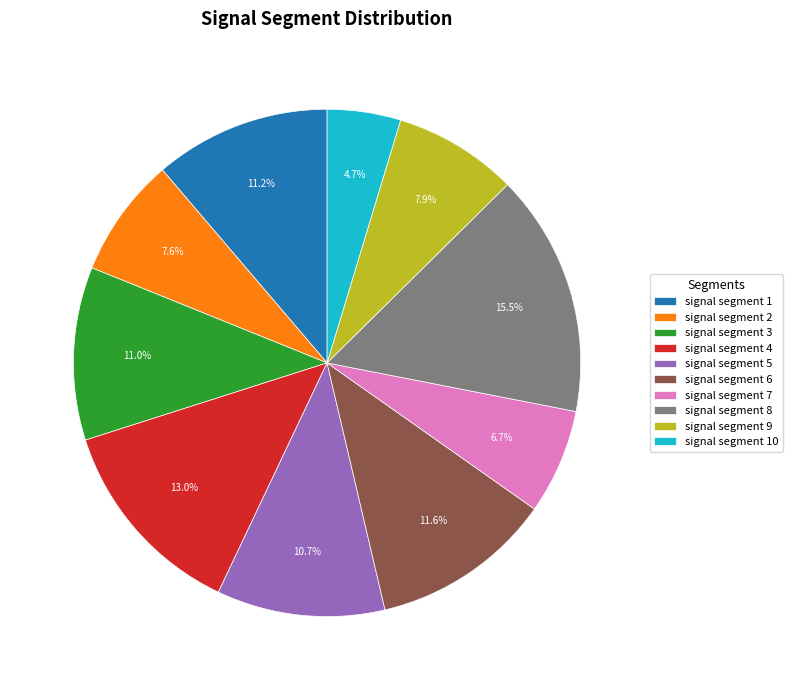

Which slice is the largest?

signal segment 8